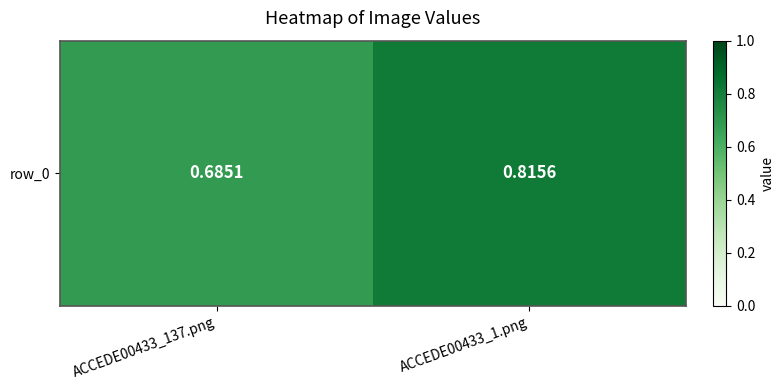

How many categories are shown in the chart?

2